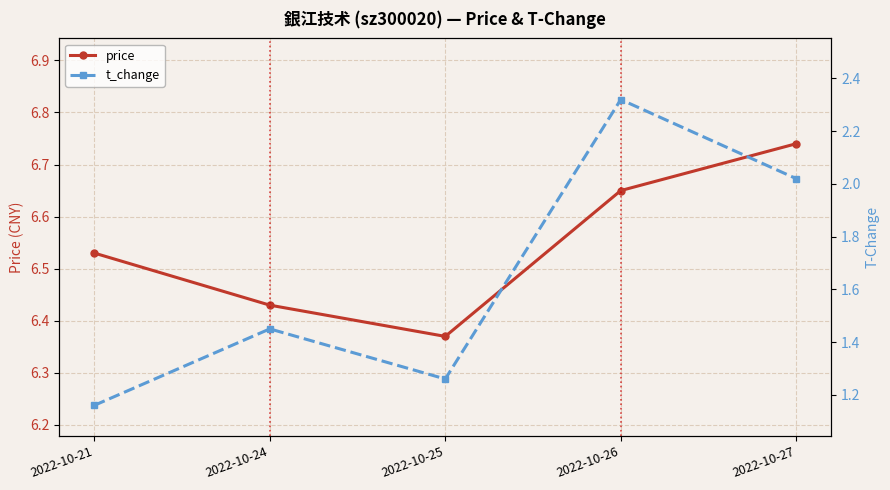

Which series has the largest total across all categories?

price